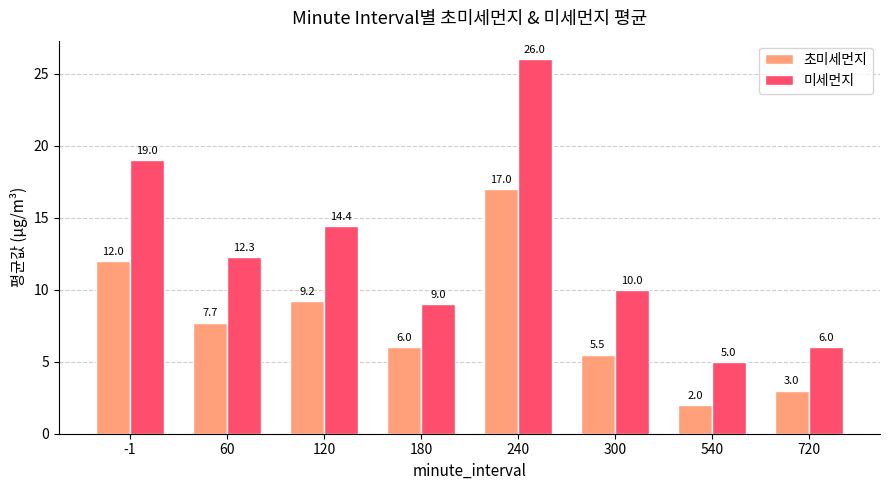

Reading left to right, what are all the values shown in this chart?

초미세먼지: 12.0	7.7	9.2	6.0	17.0	5.5	2.0	3.0
미세먼지: 19.0	12.3	14.4	9.0	26.0	10.0	5.0	6.0